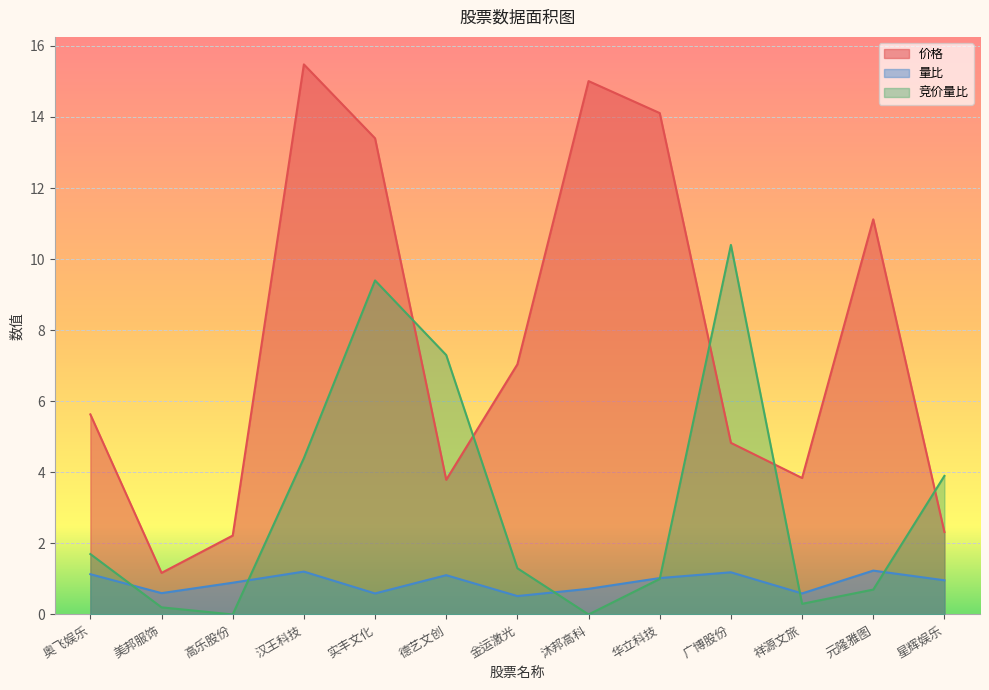

Rank the series by their maximum value, from lowest to highest.

量比, 竞价量比, 价格